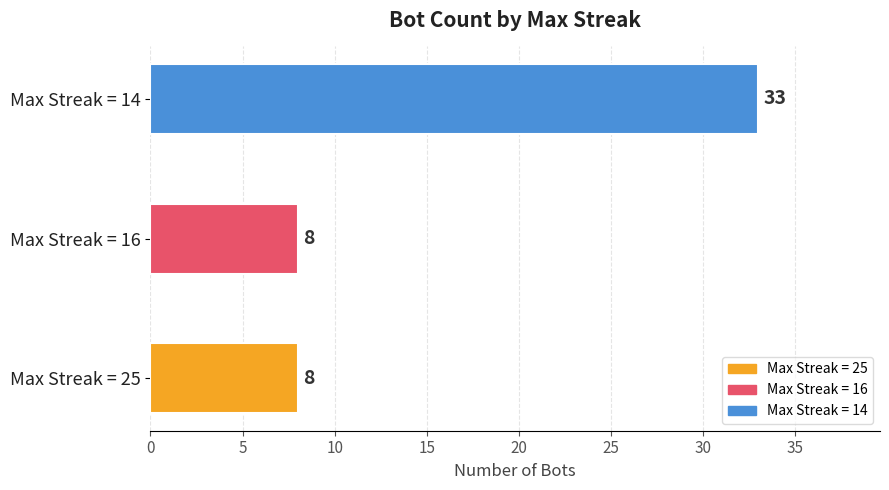

Reading bottom to top, extract all data points from this chart.

Max Streak = 25=8	Max Streak = 16=8	Max Streak = 14=33